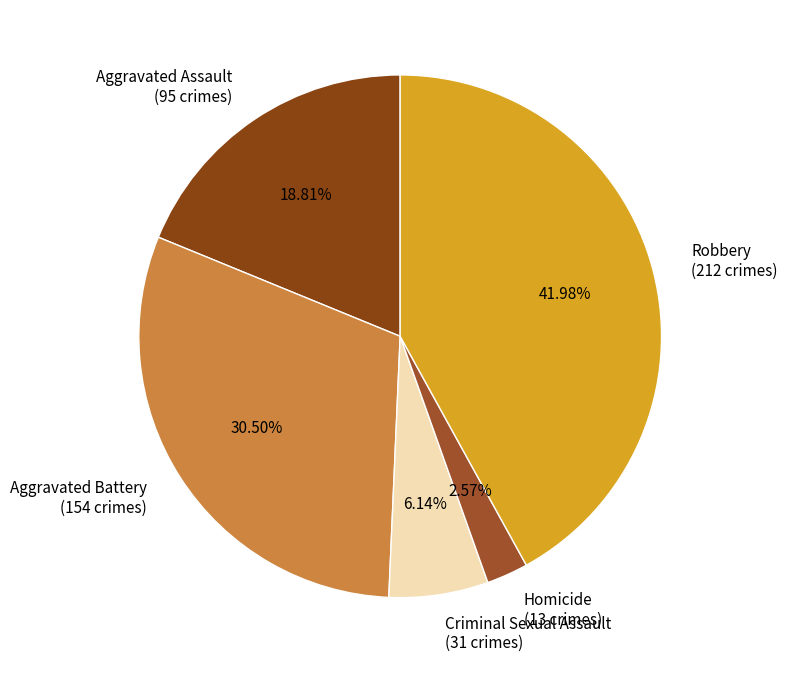

Is there any slice that represents more than half of the pie?

No